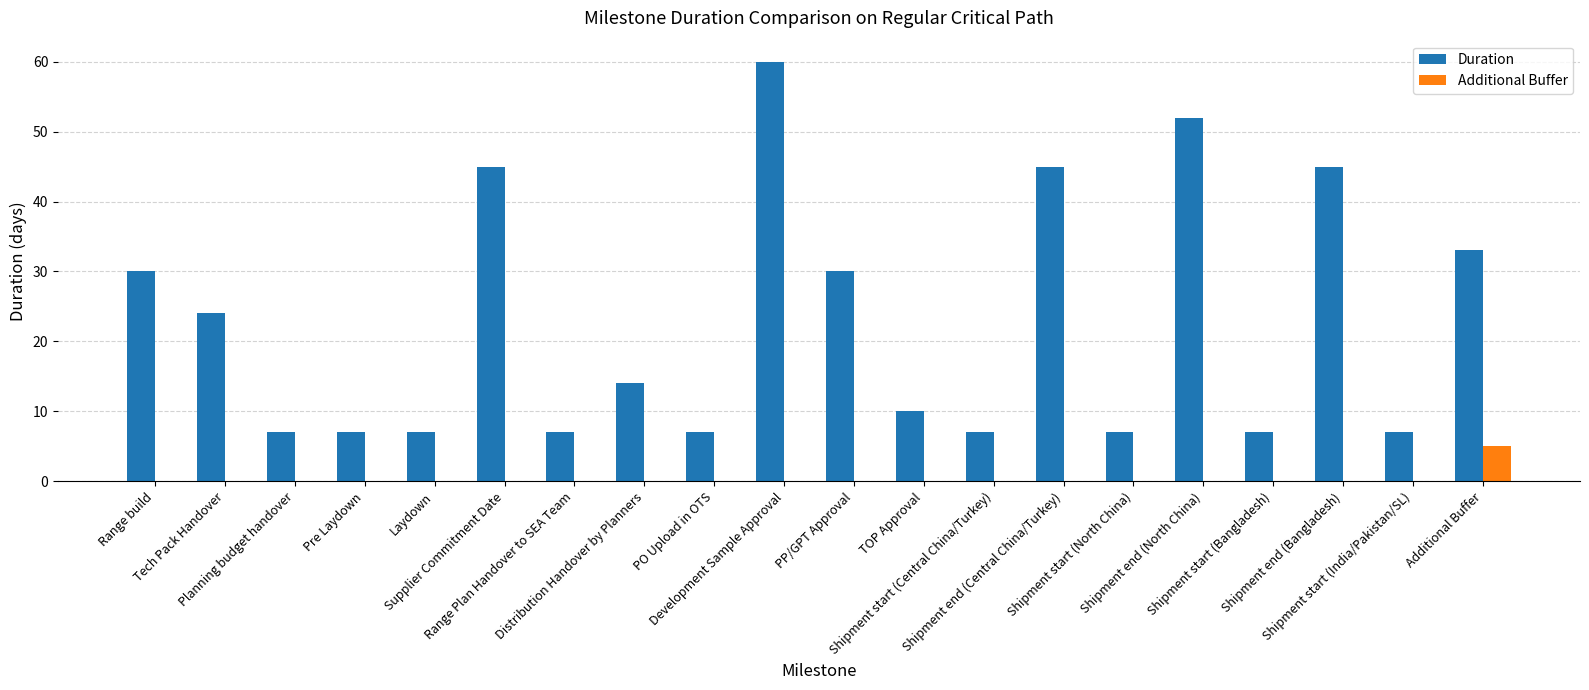

Which category has the highest value in the Additional Buffer series?

Additional Buffer